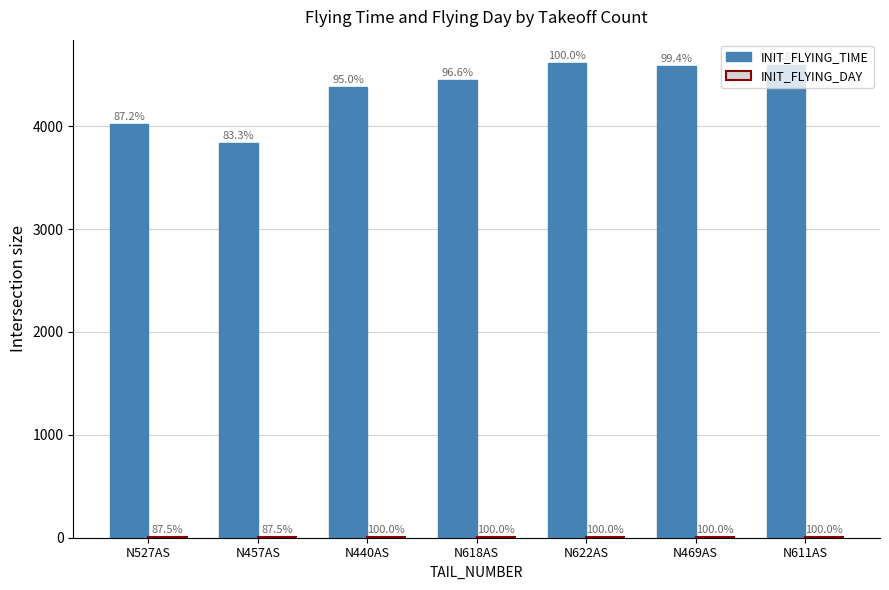

Are the bars horizontal?

No